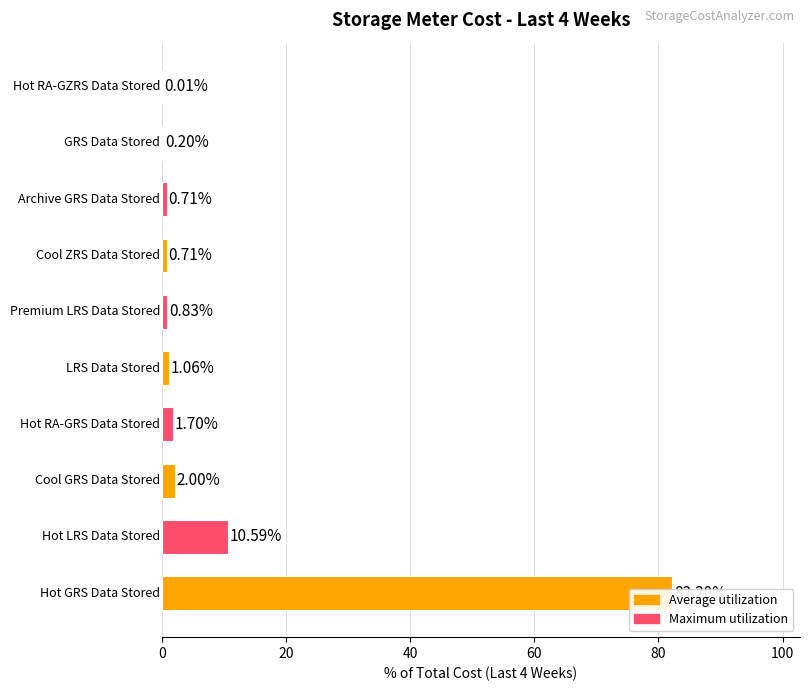

The value at Hot RA-GRS Data Stored is 0.4. True or false?

False